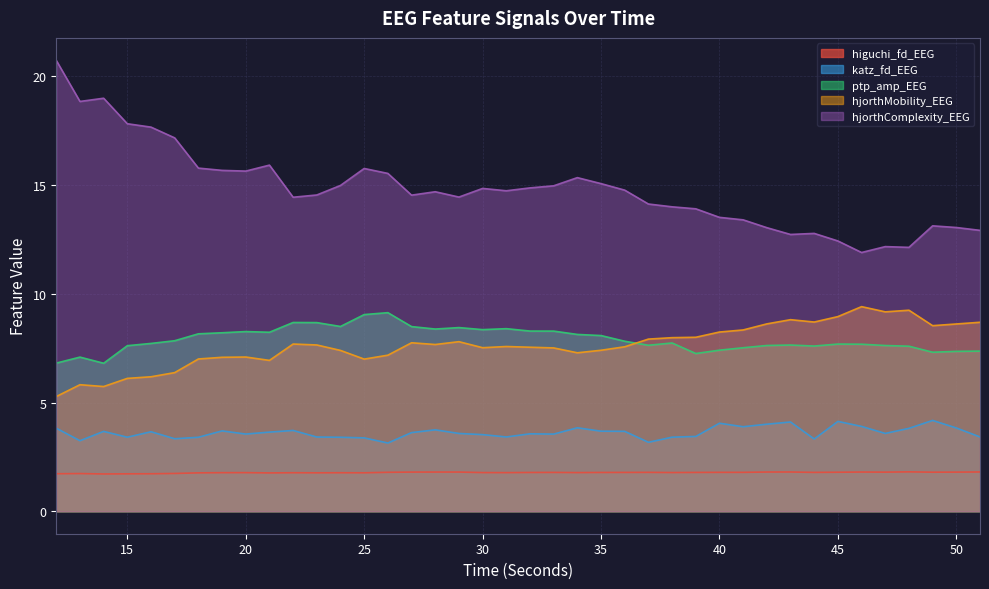

At which label is higuchi_fd_EEG closest to 1?

14